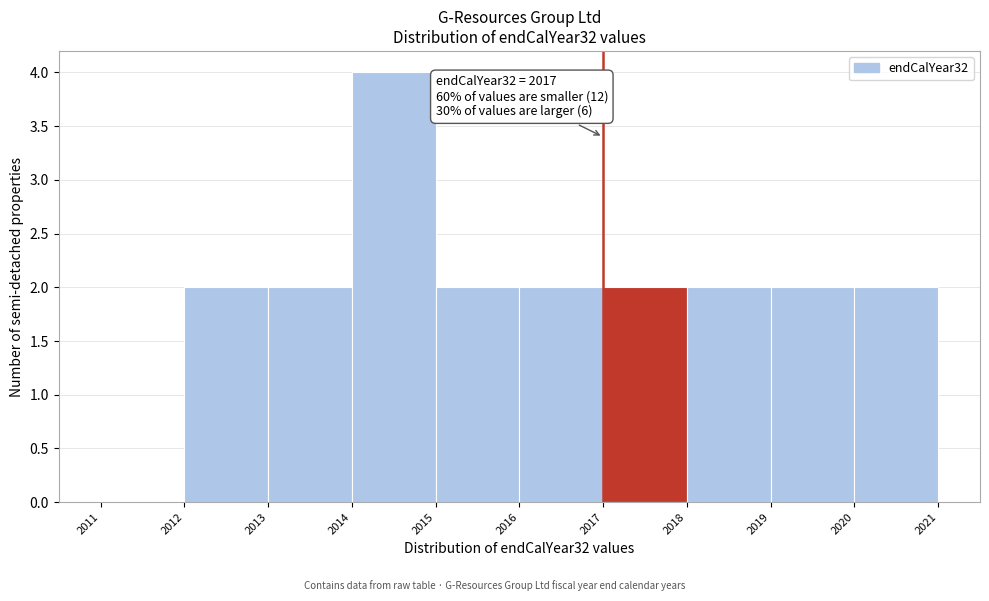

Which range on the x-axis has the tallest bar?

2014 to 2015